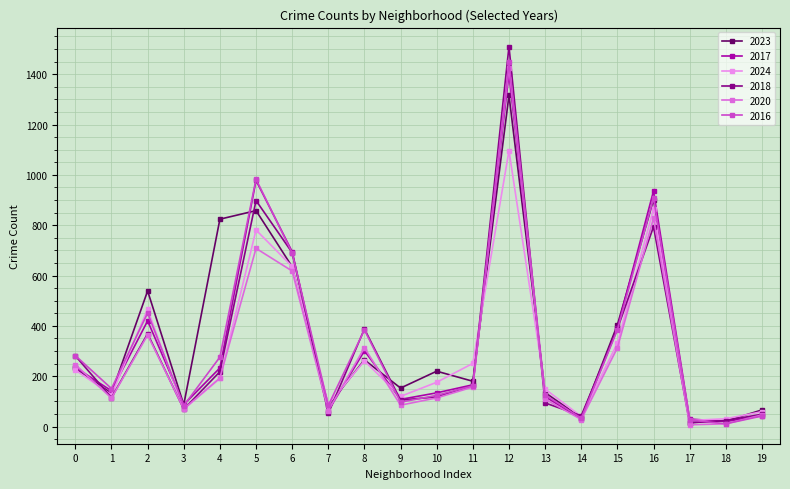

In 2020, how many points are lower than both neighbors (excluding endpoints)?

6